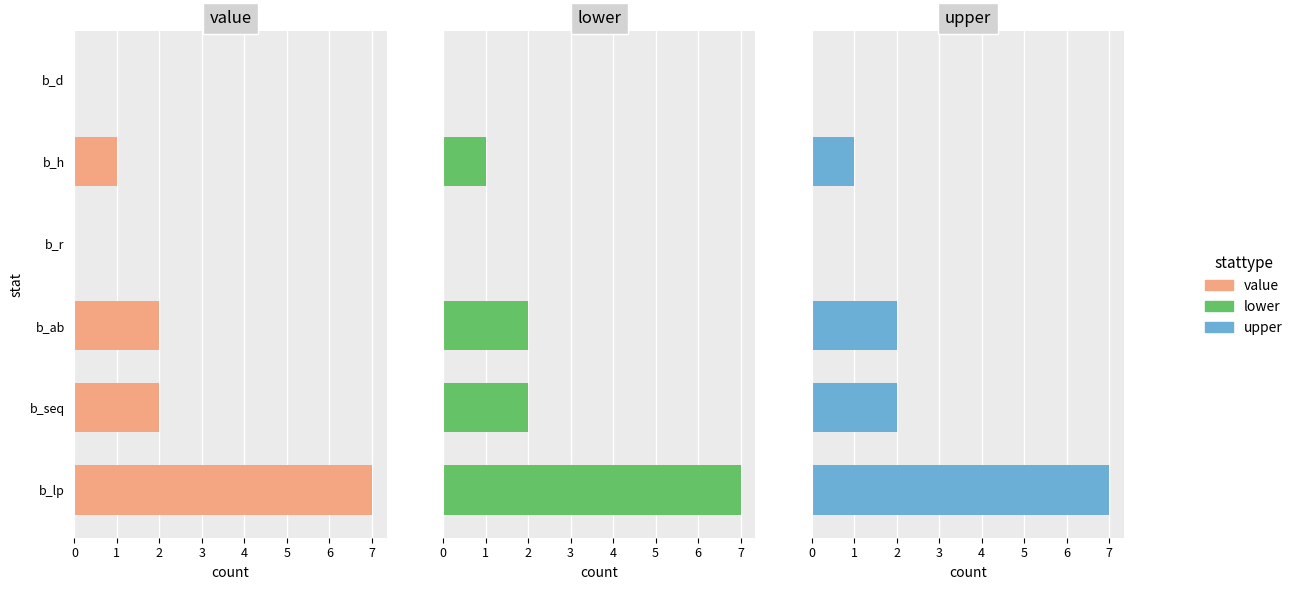

How many data points in lower are less than 2?

3